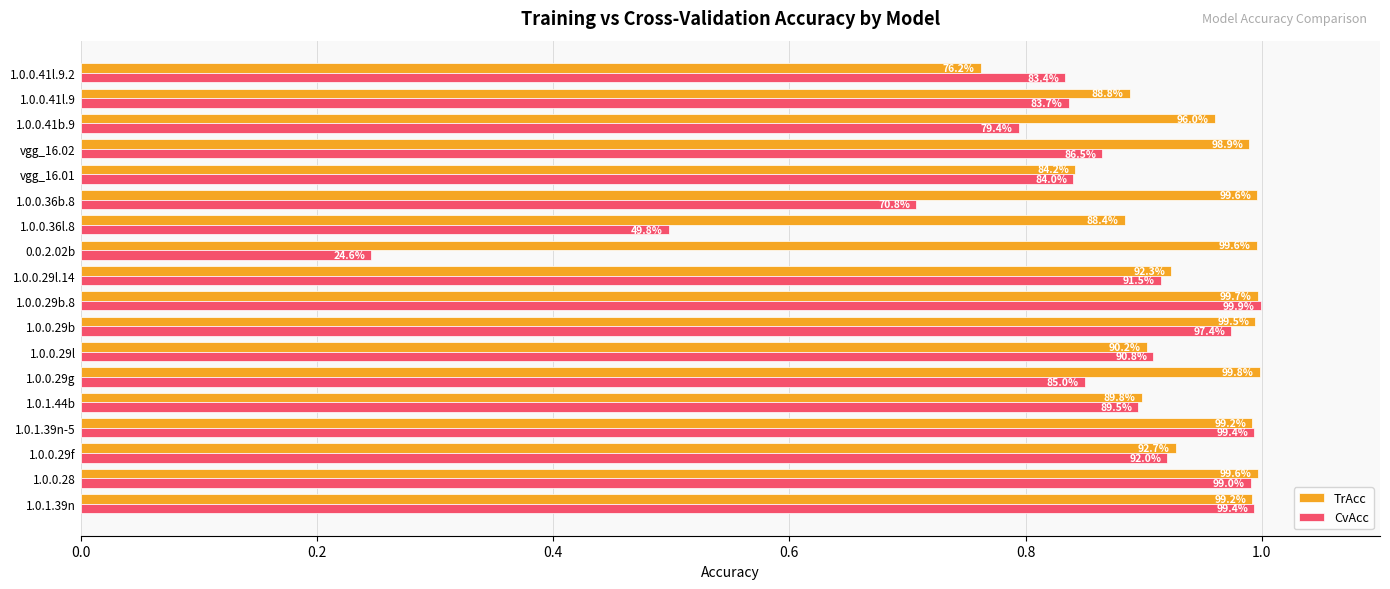

Reading right to left, transcribe all the data shown in this chart.

TrAcc: 0.8	0.9	1.0	1.0	0.8	1.0	0.9	1.0	0.9	1.0	1.0	0.9	1.0	0.9	1.0	0.9	1.0	1.0
CvAcc: 0.8	0.8	0.8	0.9	0.8	0.7	0.5	0.2	0.9	1.0	1.0	0.9	0.9	0.9	1.0	0.9	1.0	1.0